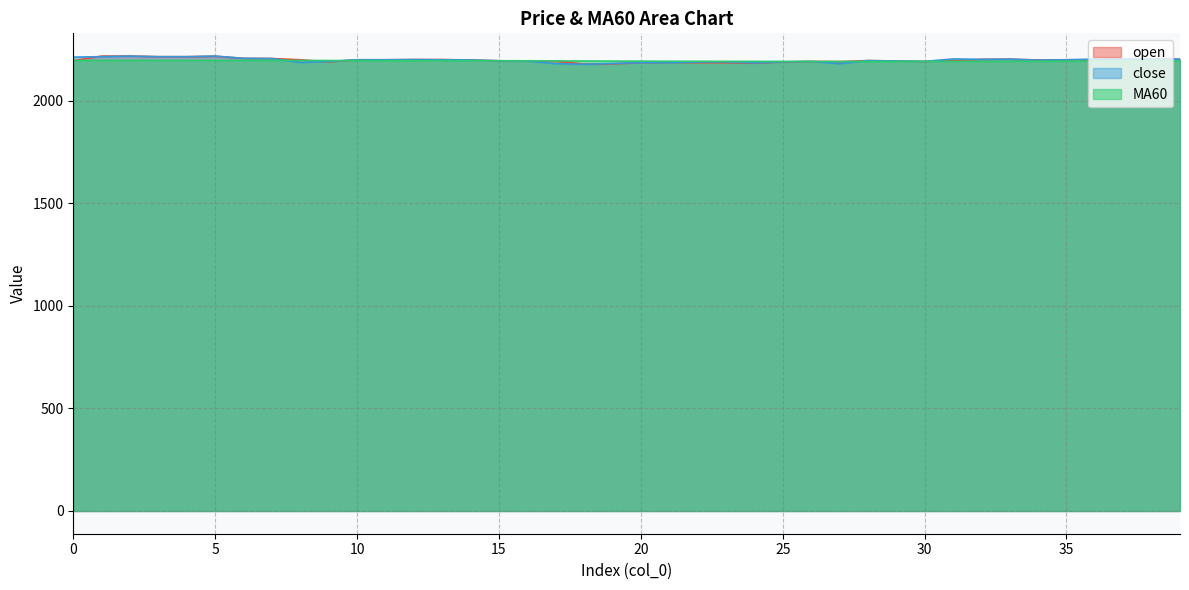

At which category is the sum across all series the highest?

2